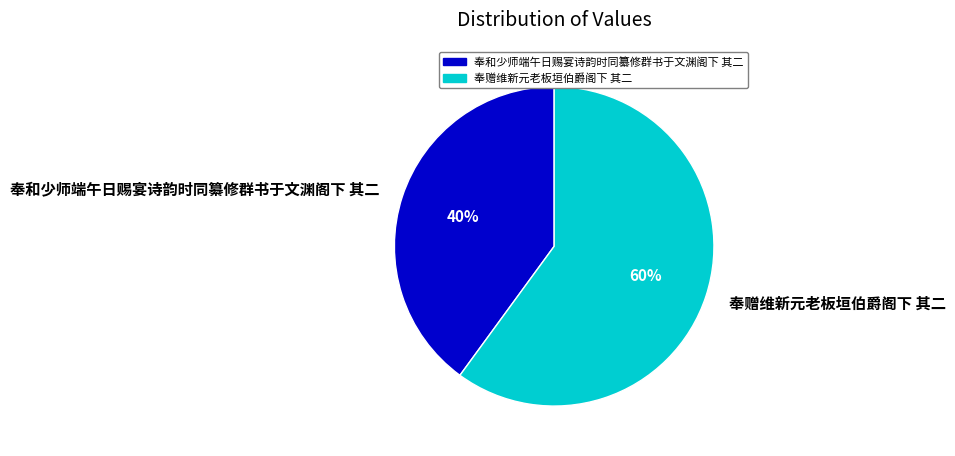

The 奉赠维新元老板垣伯爵阁下 其二 slice represents 60% of the pie. True or false?

True